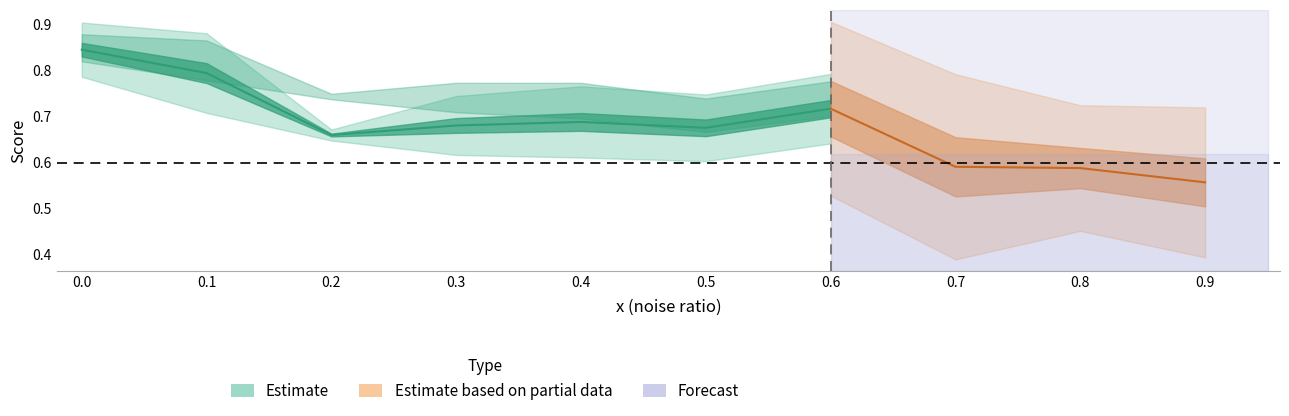

At how many categories does at least one series exceed 0?

10